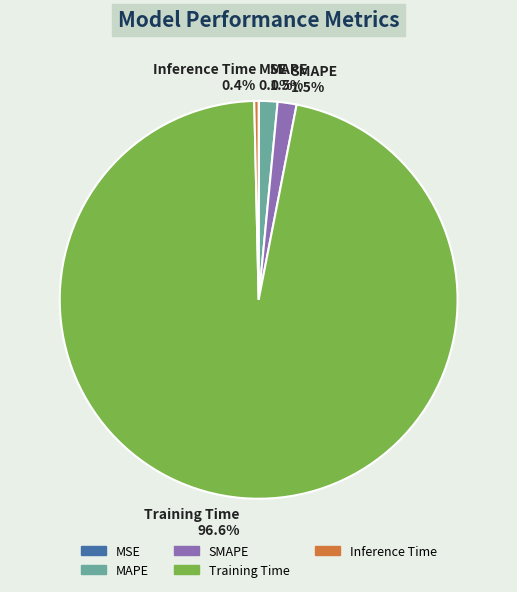

To the nearest percent, what is the combined percentage of SMAPE and Training Time?

98%